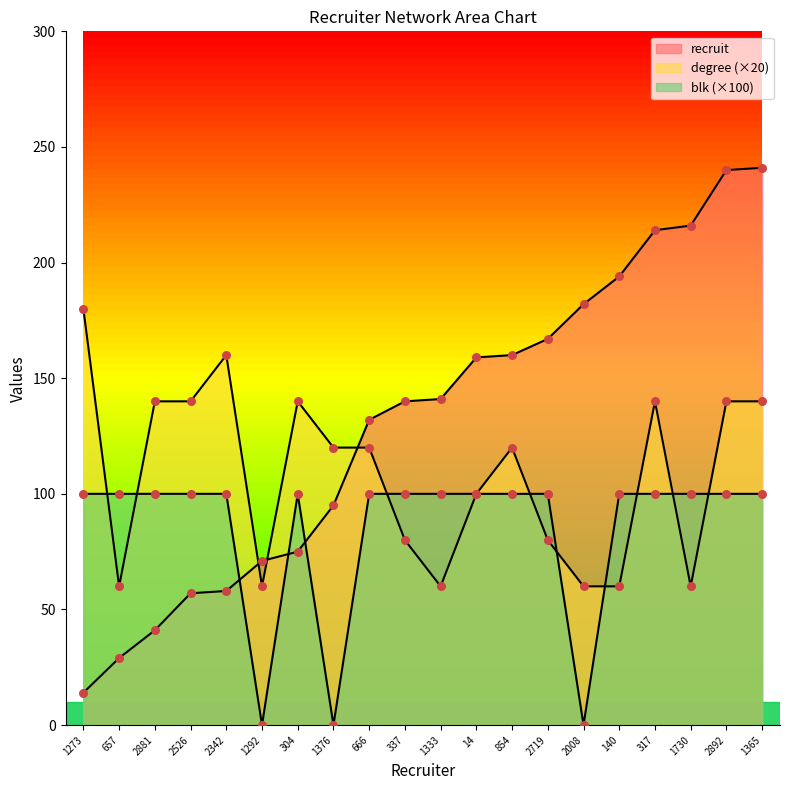

What is the total value across all series at 1730?

376